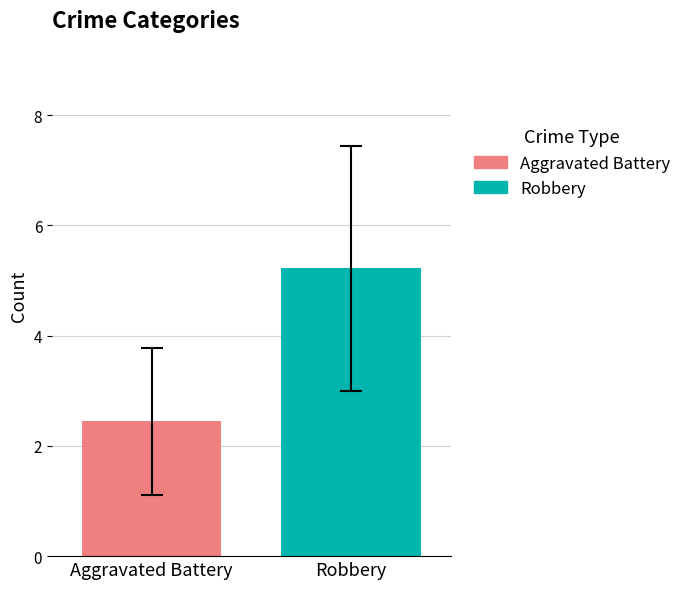

List the series in order of their peak value, lowest first.

Aggravated Battery, Robbery